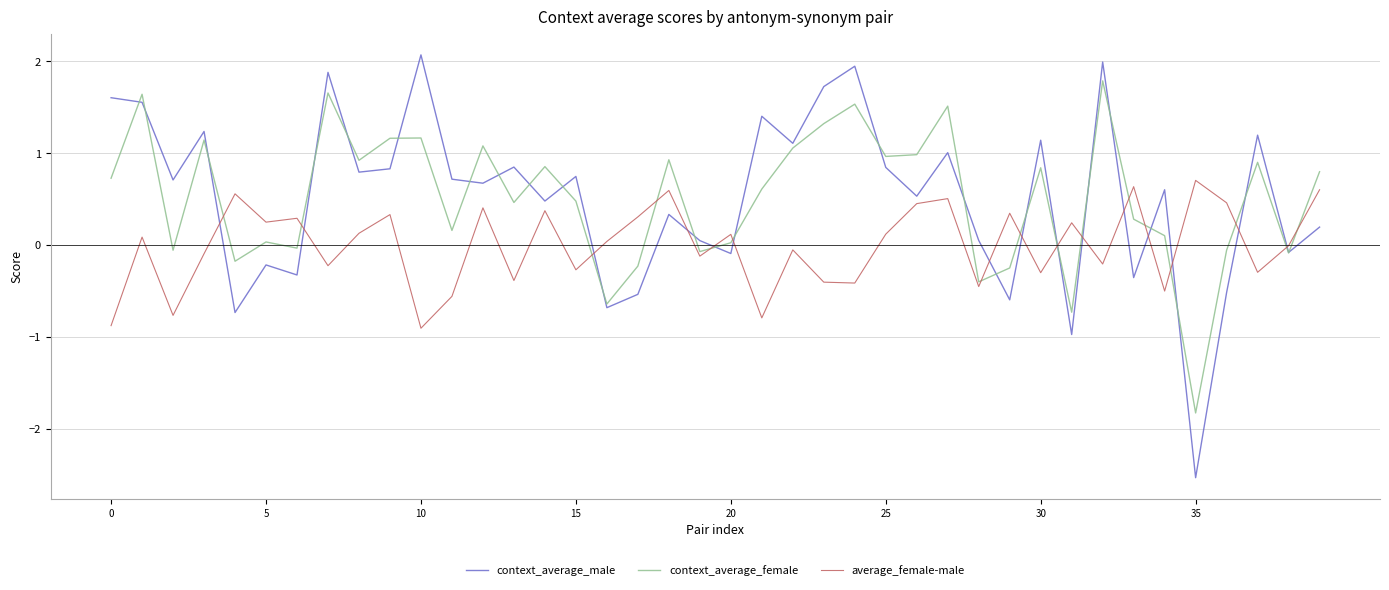

What is the maximum value for context_average_male?

2.1